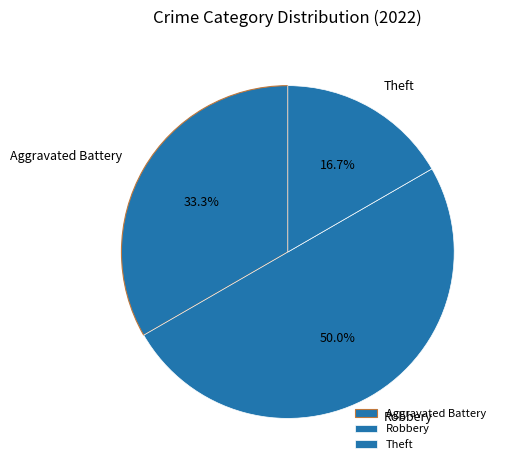

Is it true that Robbery is 50% of the pie?

True